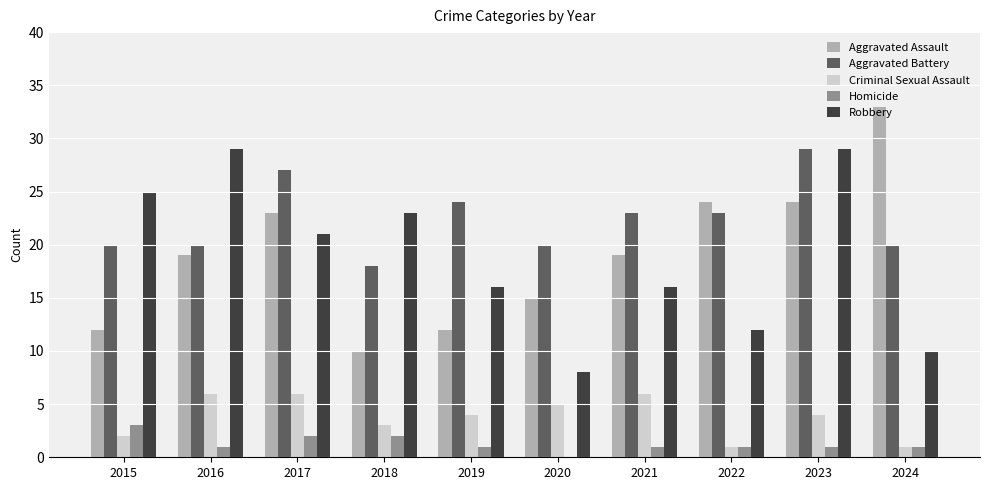

How many groups of bars are there?

10